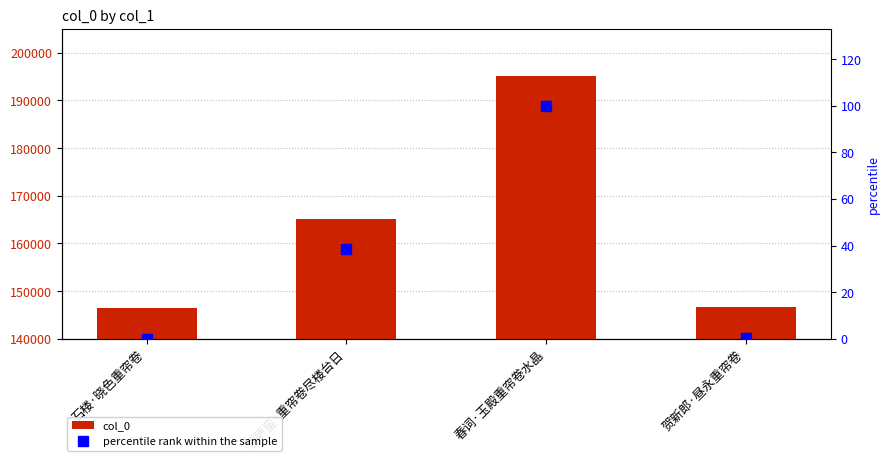

What are all the series names shown in the legend?

col_0, percentile rank within the sample